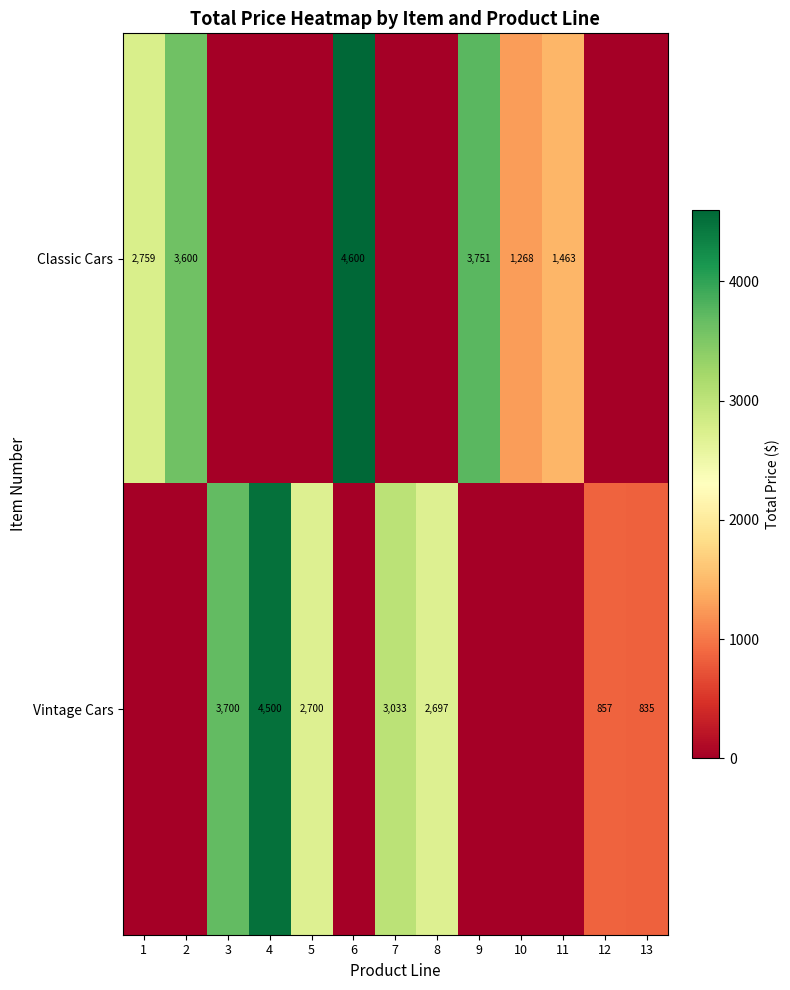

The Vintage Cars series shows 4500 at 4. True or false?

True